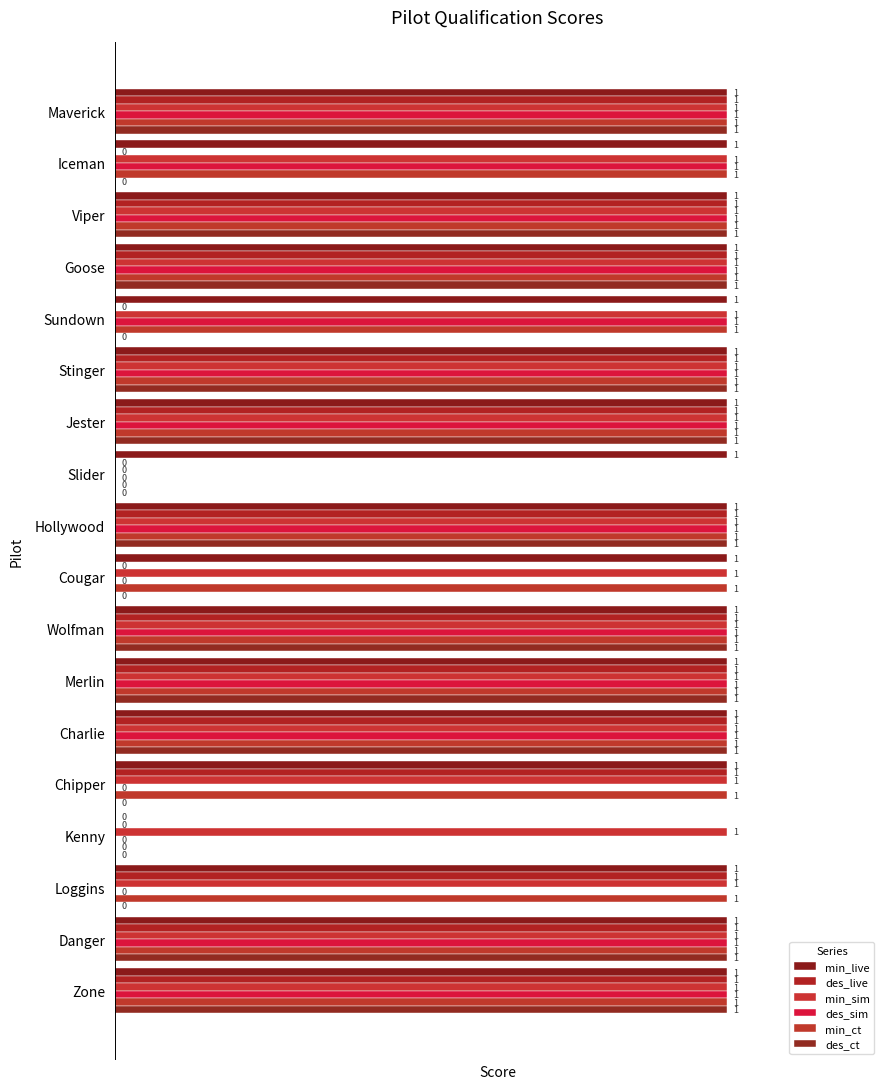

List the series in order of their peak value, lowest first.

min_live, des_live, min_sim, des_sim, min_ct, des_ct